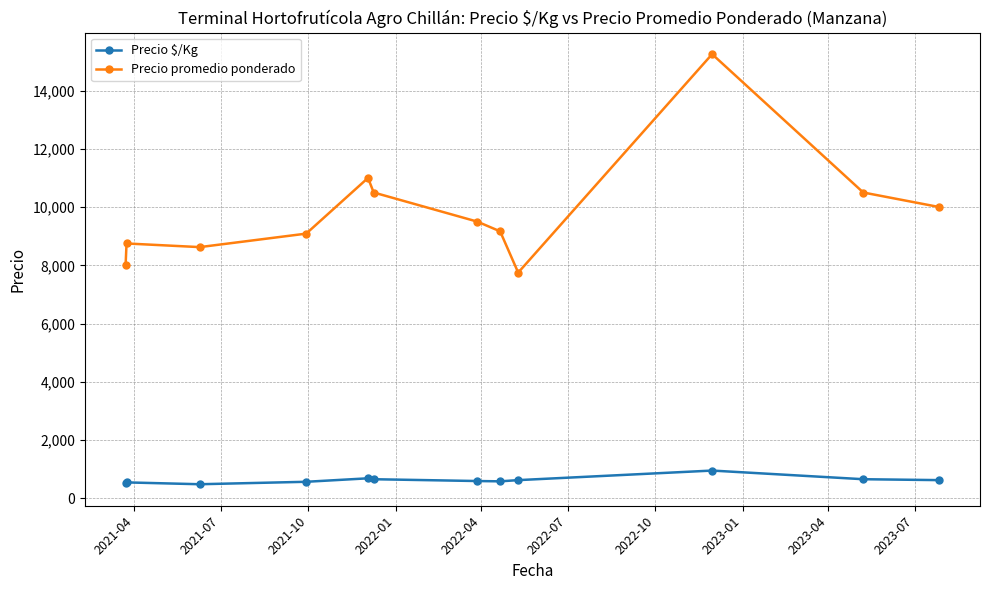

What is the highest value of the Precio promedio ponderado series?

15250.0